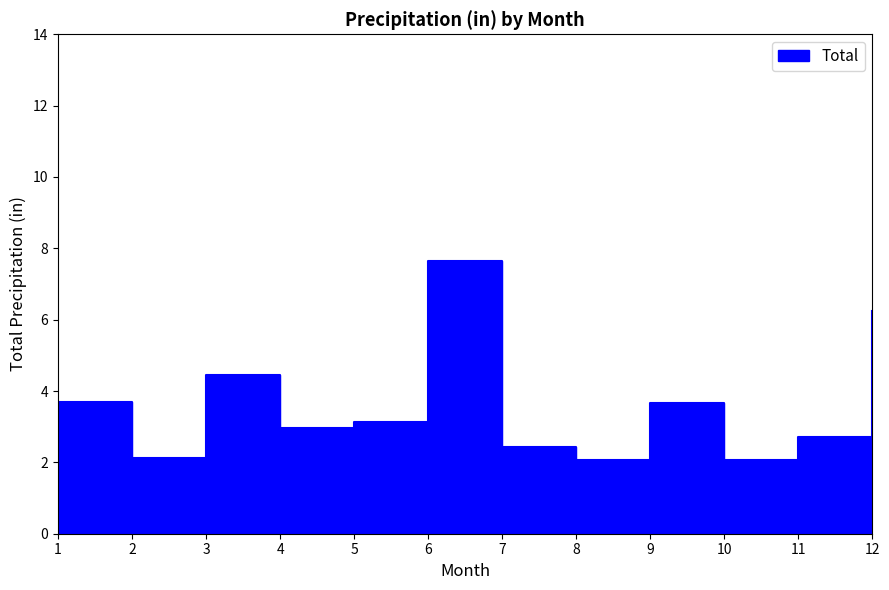

List the labels in order of value, smallest first.

8, 10, 2, 7, 11, 4, 5, 9, 1, 3, 12, 6